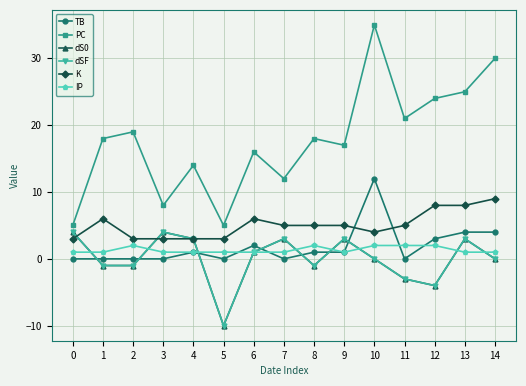

At which label does dSF reach its minimum?

5